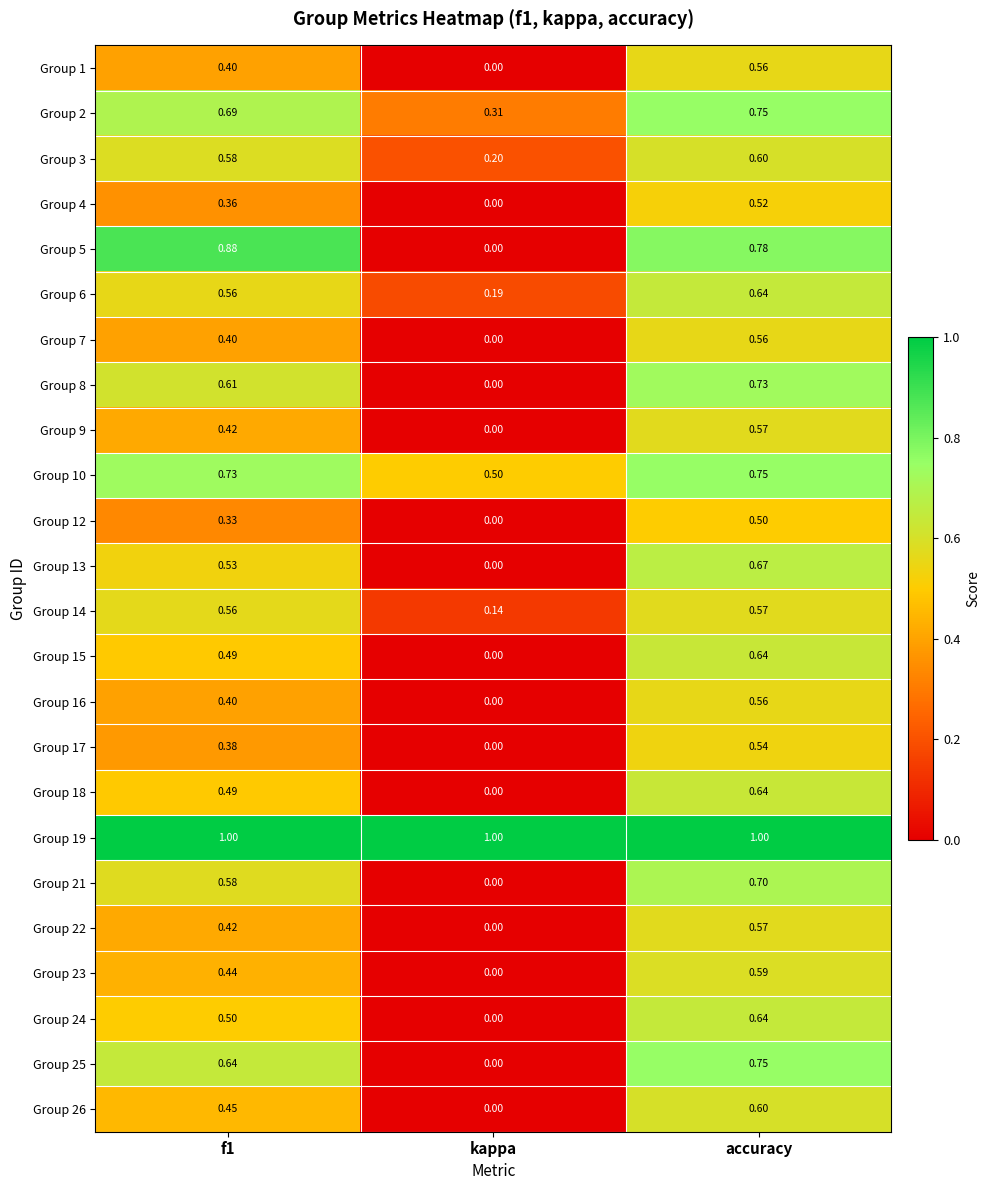

Is the value of Group 25 at kappa greater than the value of Group 10 at accuracy?

No